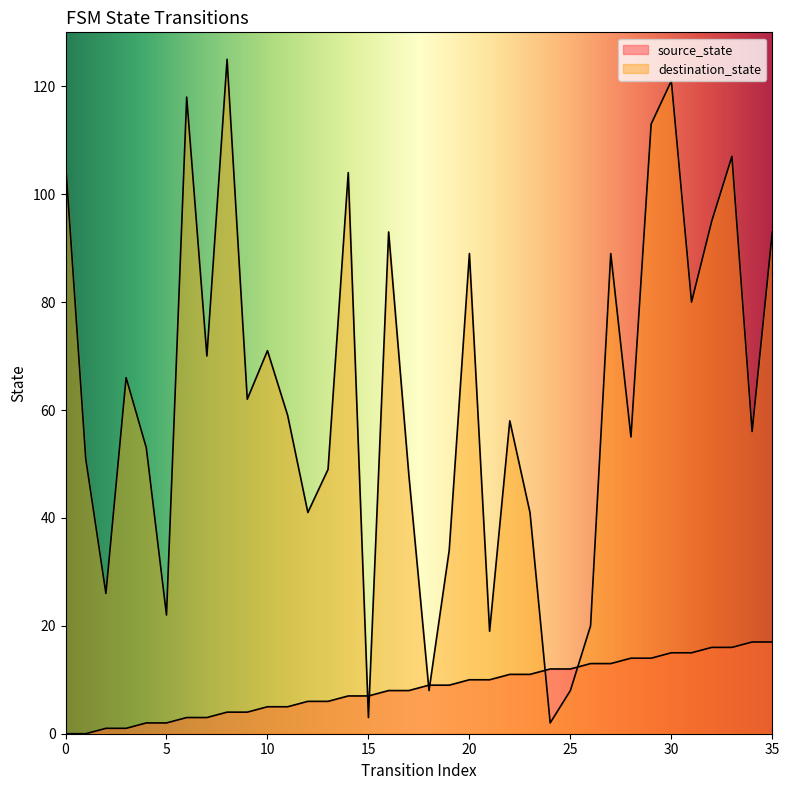

At which category does the chart reach its peak across all series?

8